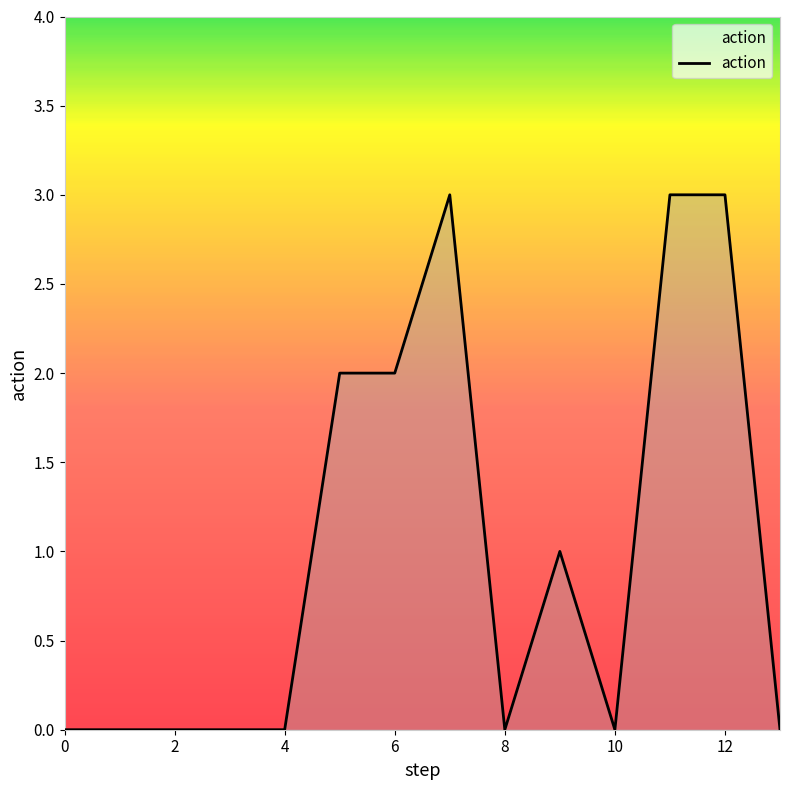

What is the greatest value displayed?

3